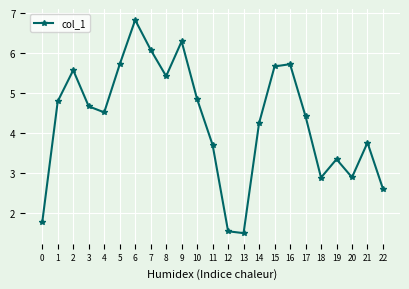

How many interior local valleys (lower than both neighbors) does the data have?

5